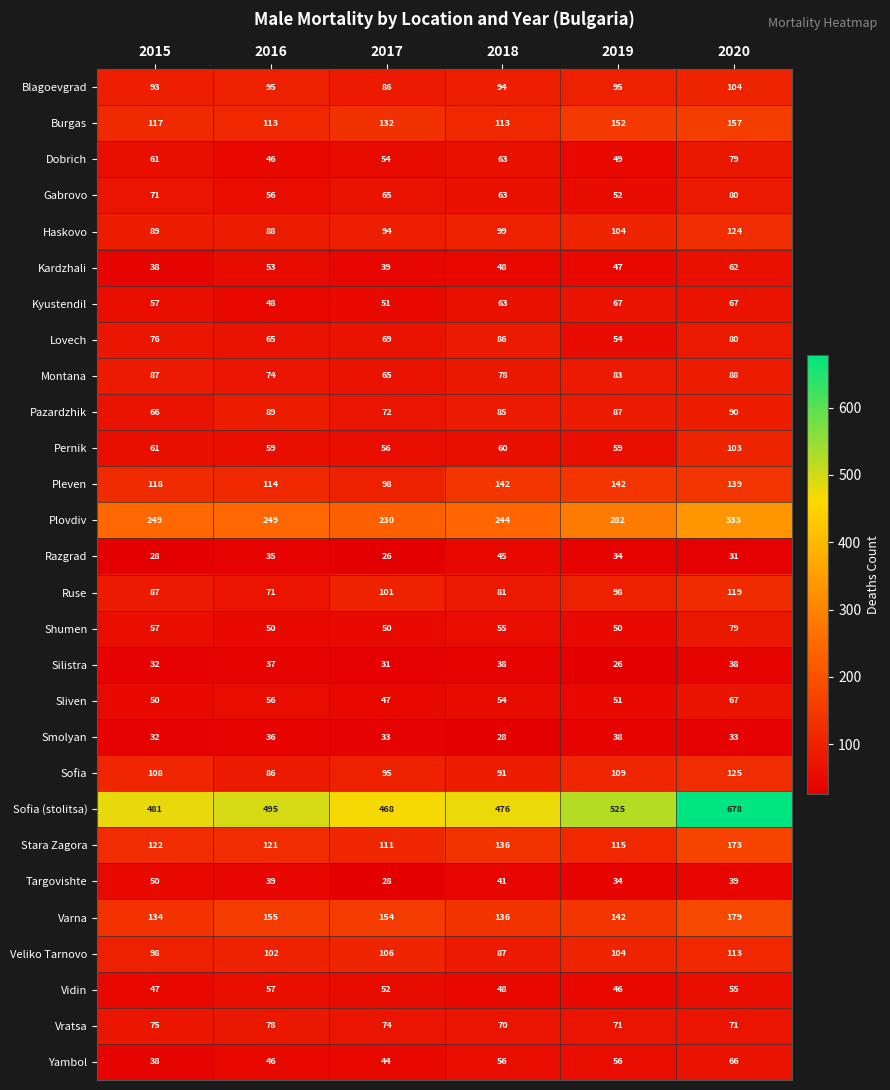

Where is Plovdiv nearest to the value 281?

2019